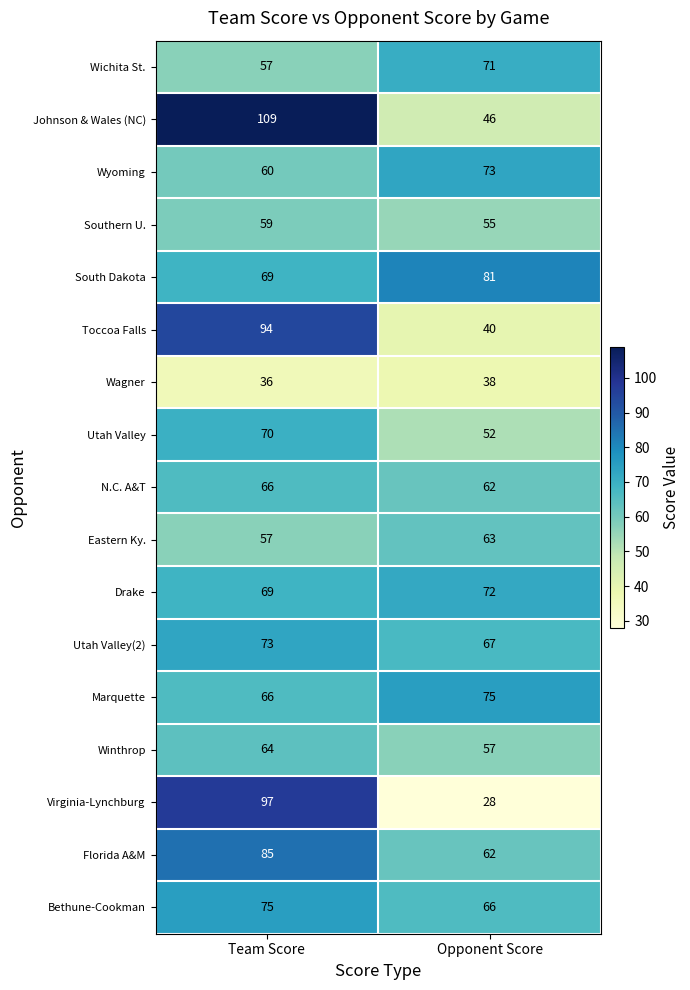

What is the highest value of the Virginia-Lynchburg series?

97